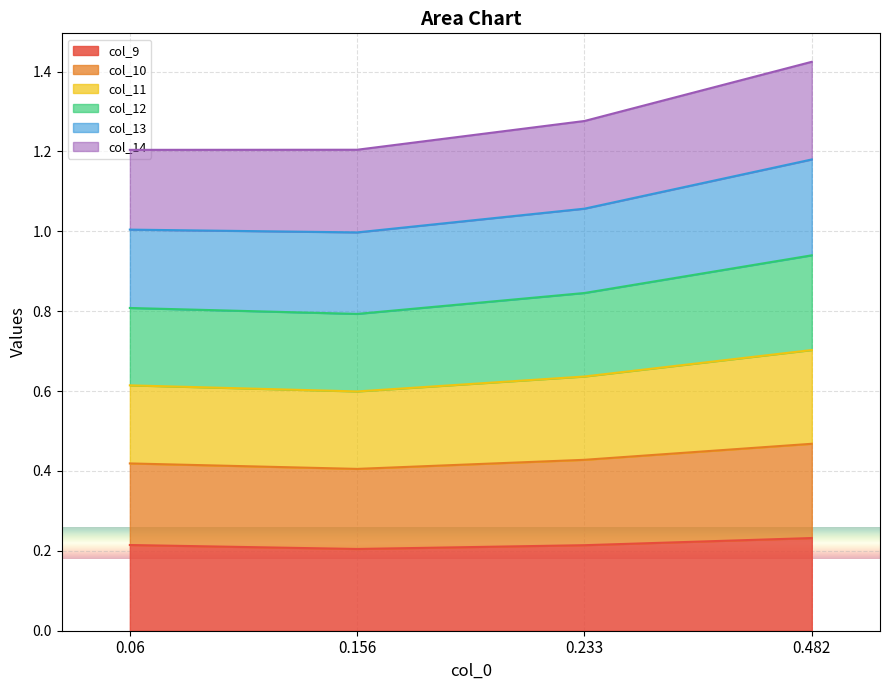

Between 0.233 and 0.482, which series saw the biggest shift?

col_12